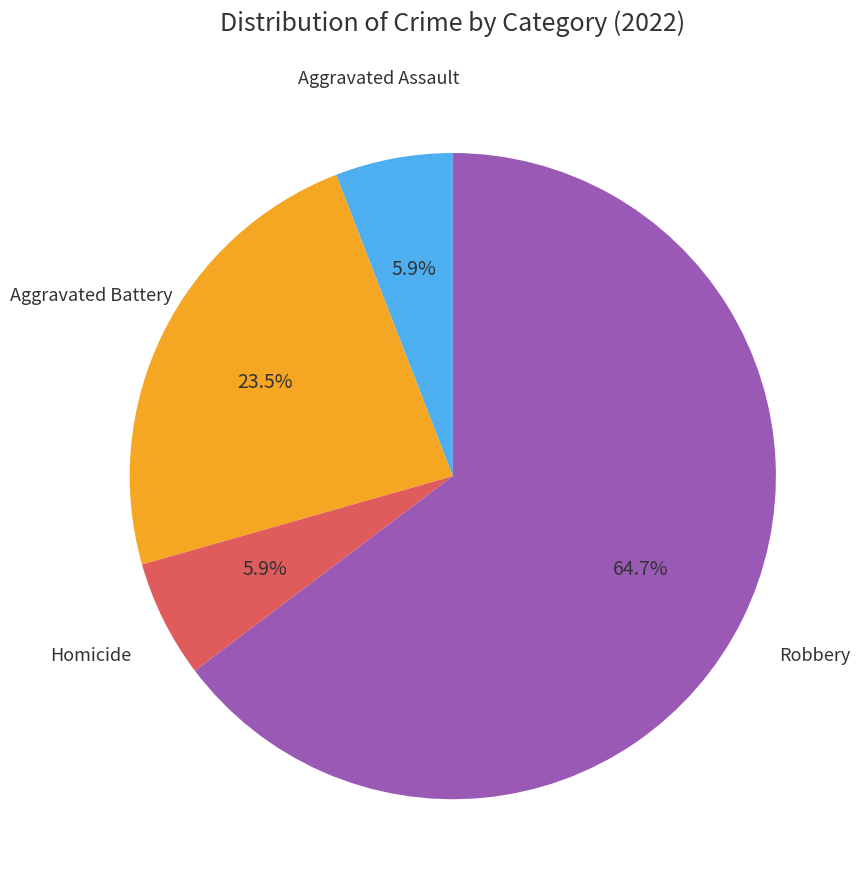

Is there a majority slice in this chart?

Yes